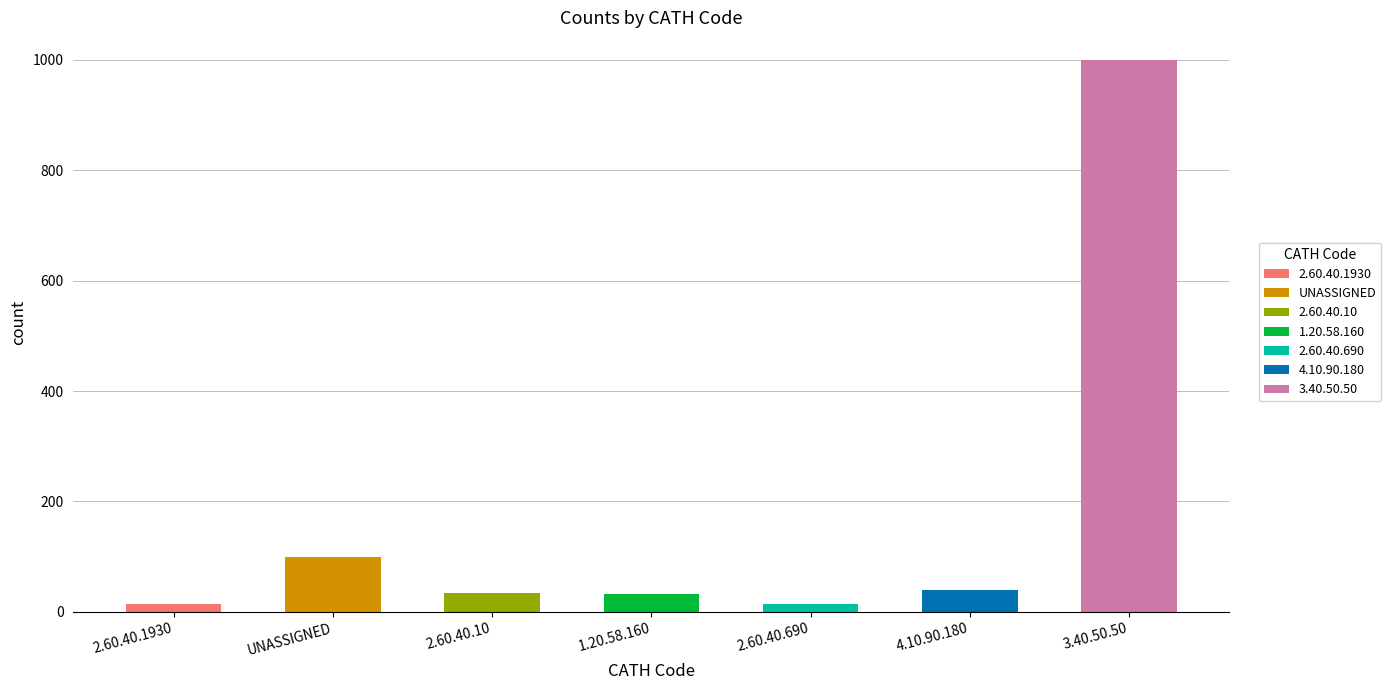

How many bars are there in total?

7